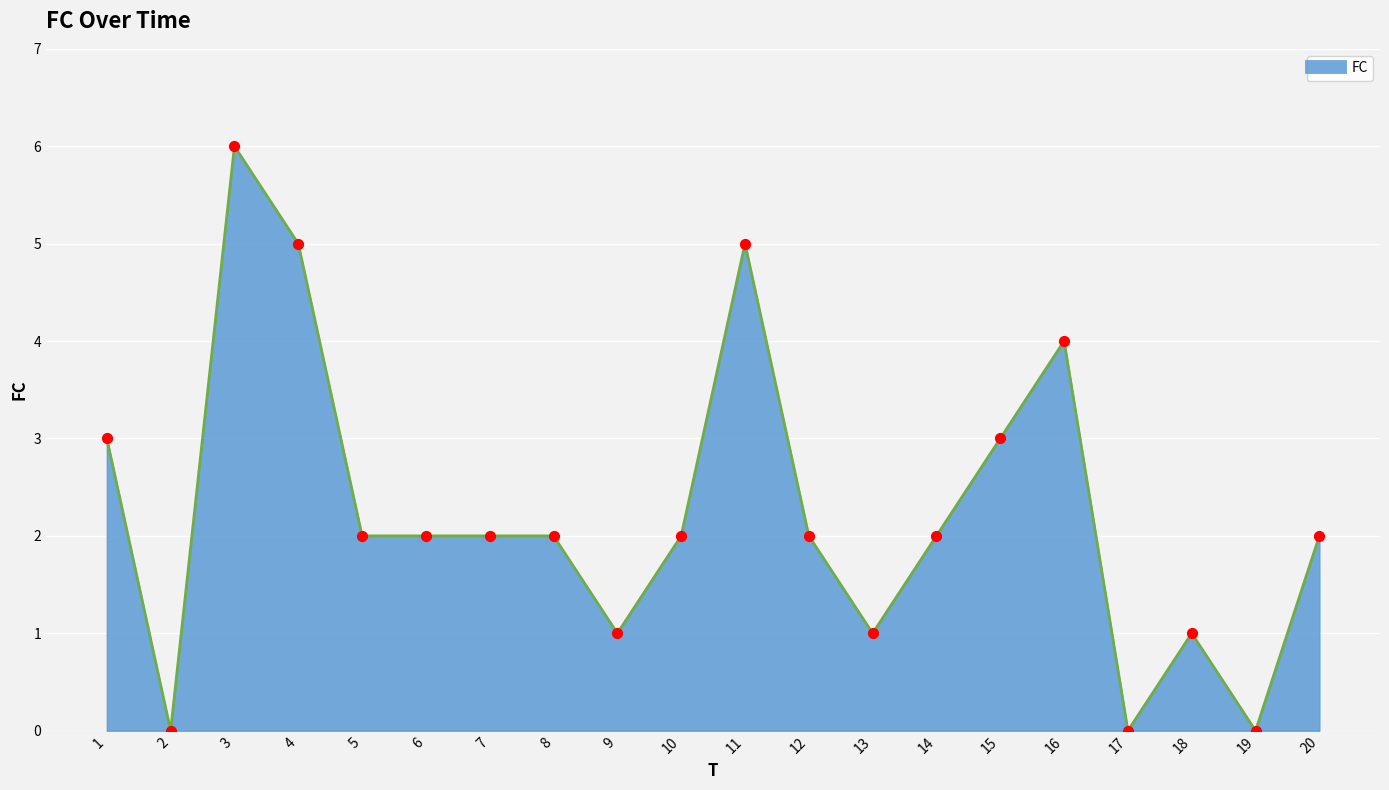

What is the difference between the maximum and minimum values?

6